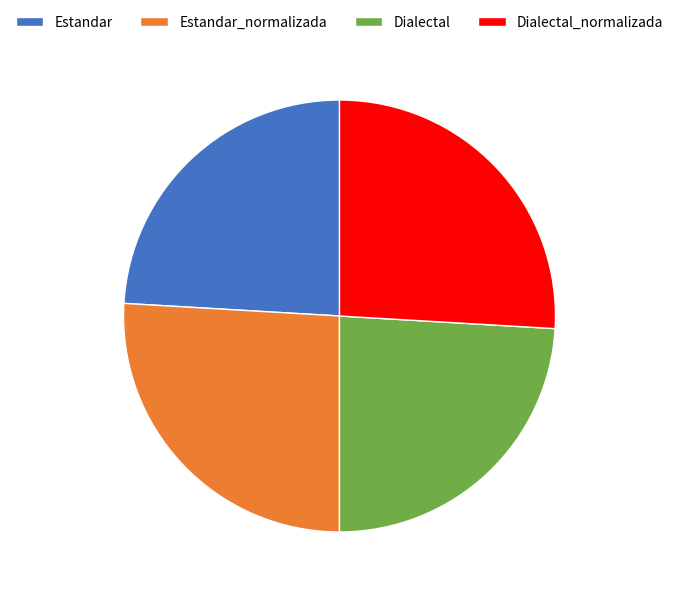

How many segments does this pie chart have?

4